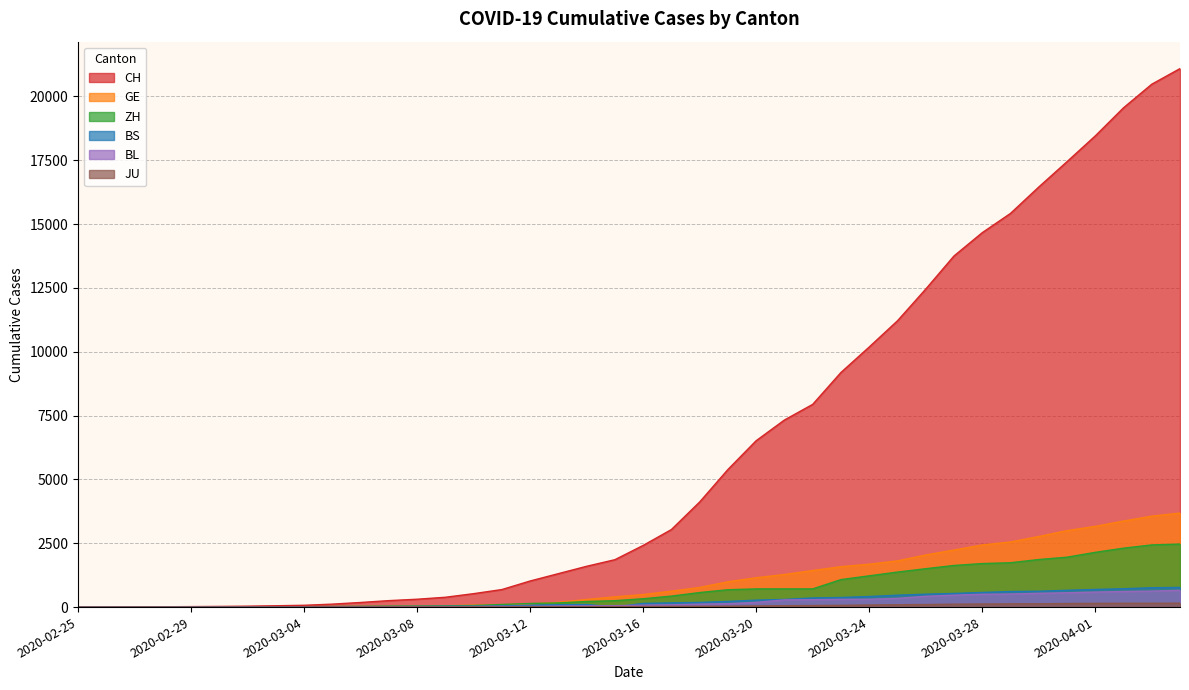

True or false: BS has a value of 21 at 2020-03-07.

True